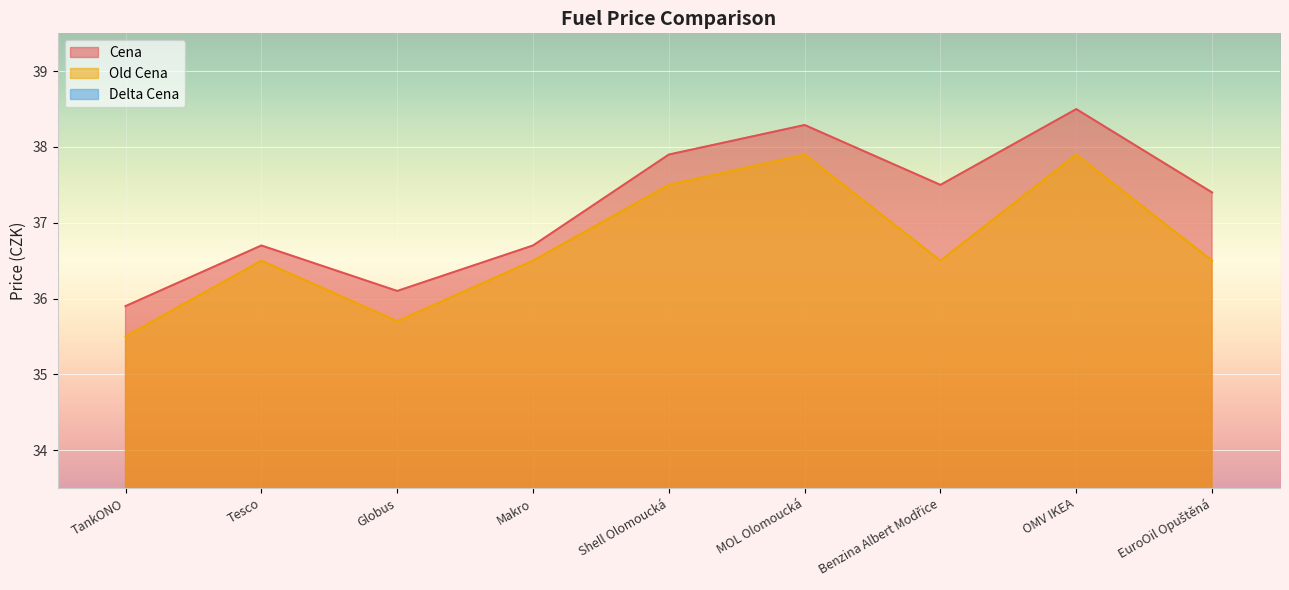

Where is the first local maximum for Cena?

Tesco